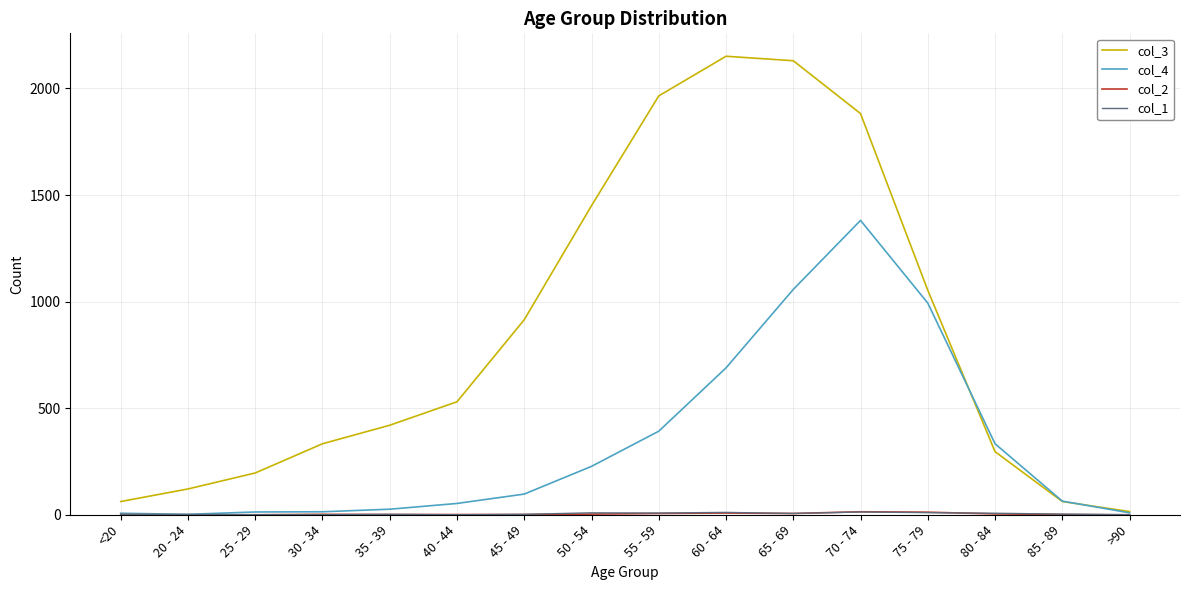

Which series has the largest total across all categories?

col_3